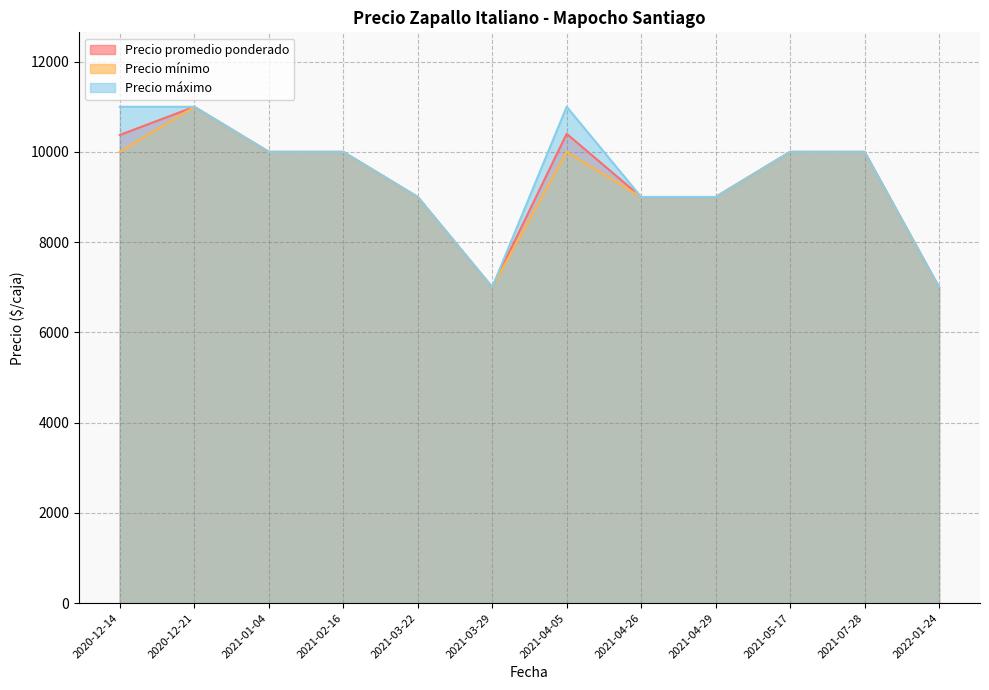

What is the label of the 7th point from the right?

2021-03-29